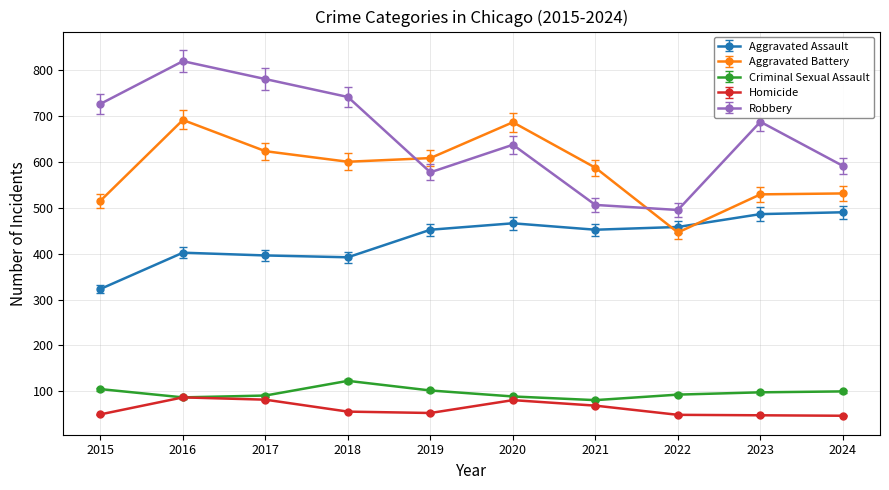

List the series in order of their peak value, lowest first.

Homicide, Criminal Sexual Assault, Aggravated Assault, Aggravated Battery, Robbery